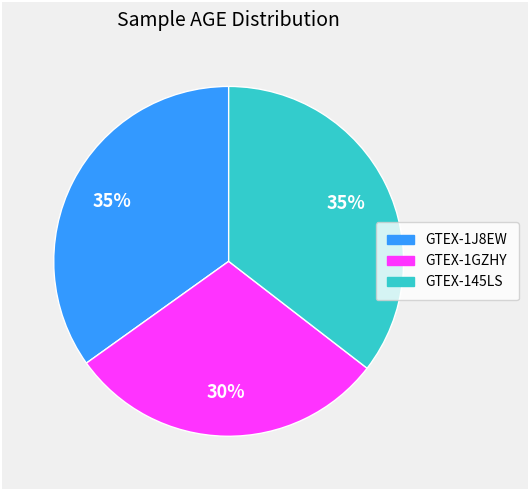

Is there a majority slice in this chart?

No